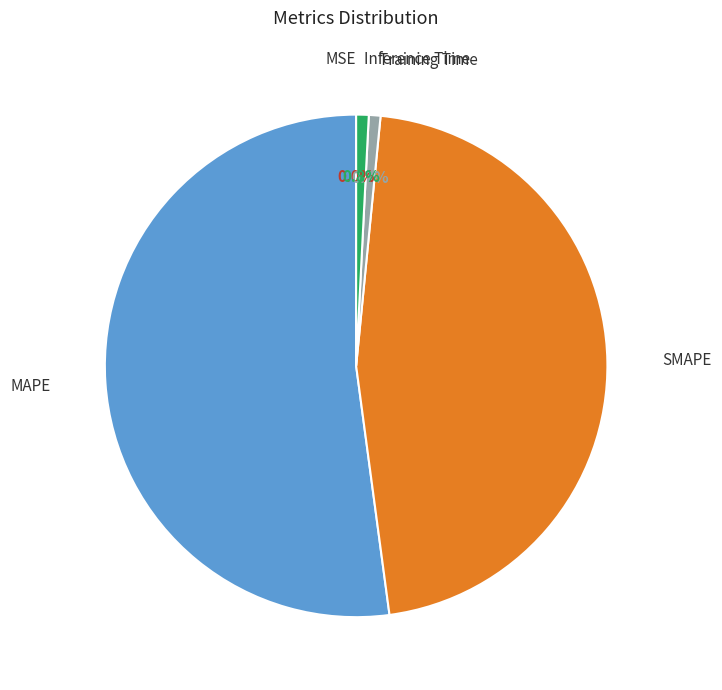

What percentage is NOT represented by Training Time?

99.3%